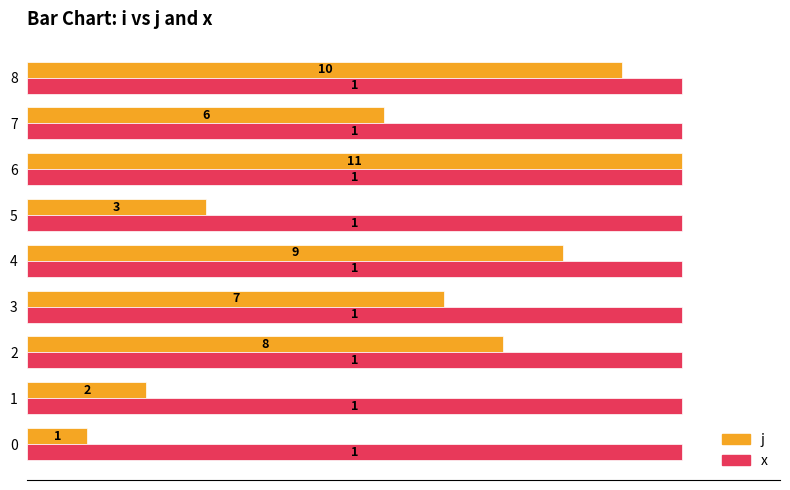

True or false: j has a value of 1.4 at 4.

False